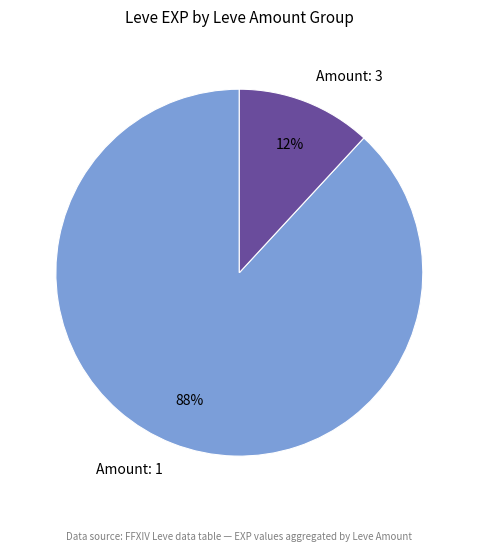

Which has a higher value, Amount: 1 or Amount: 3?

Amount: 1